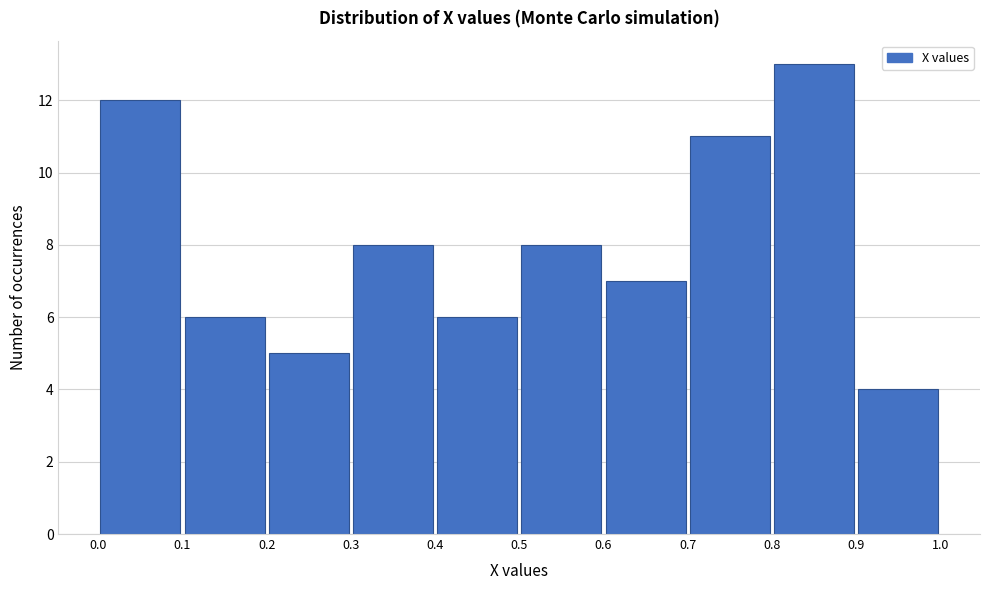

Reading left to right, list every bar in this chart as the range it spans on the x-axis followed by its height. The values are not printed on the chart, so give them approximately, as read against the axis.

0.0 to 0.1: 12
0.1 to 0.2: 6
0.2 to 0.3: 5
0.3 to 0.4: 8
0.4 to 0.5: 6
0.5 to 0.6: 8
0.6 to 0.7: 7
0.7 to 0.8: 11
0.8 to 0.9: 13
0.9 to 1.0: 4